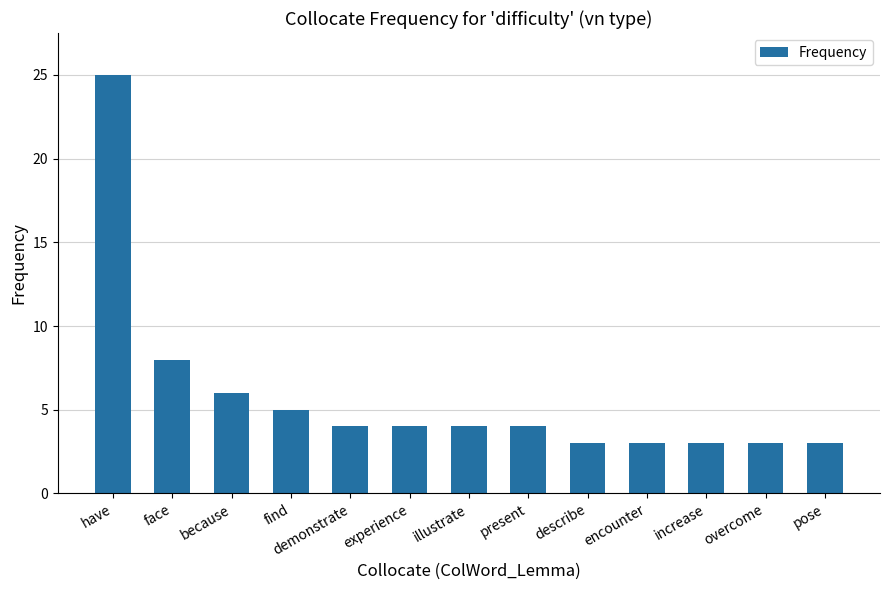

What is the average value?

6